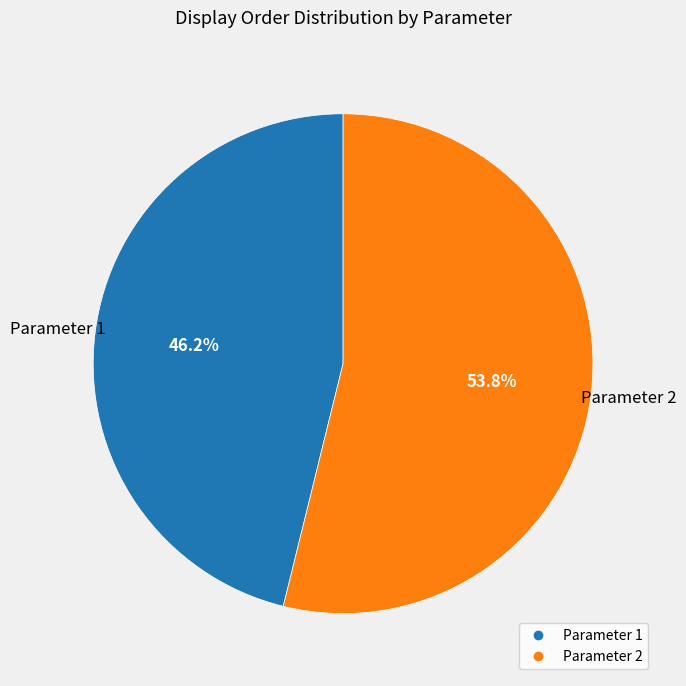

Is Parameter 1 the majority of the pie?

No